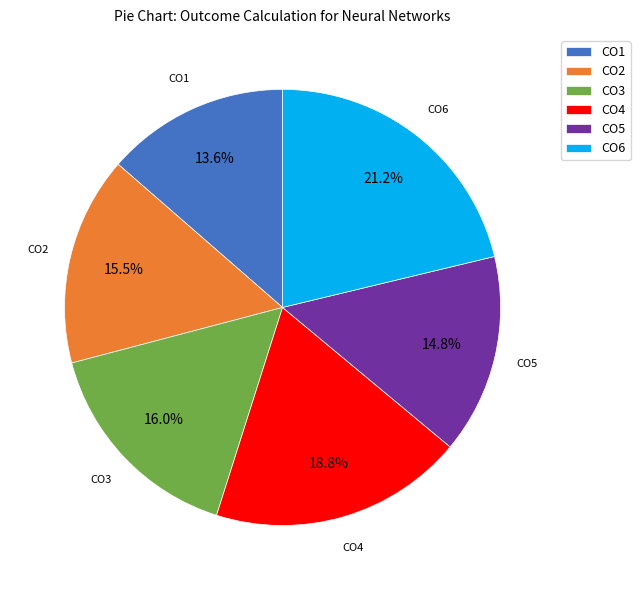

Which category has the biggest portion of the pie?

CO6